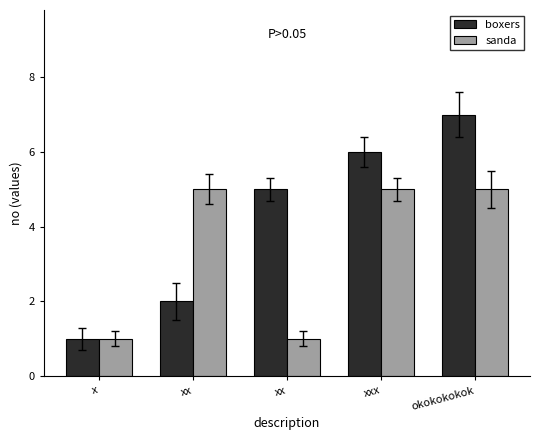

List the labels in order of boxers value, smallest first.

x, xx, xx, xxx, okokokokok